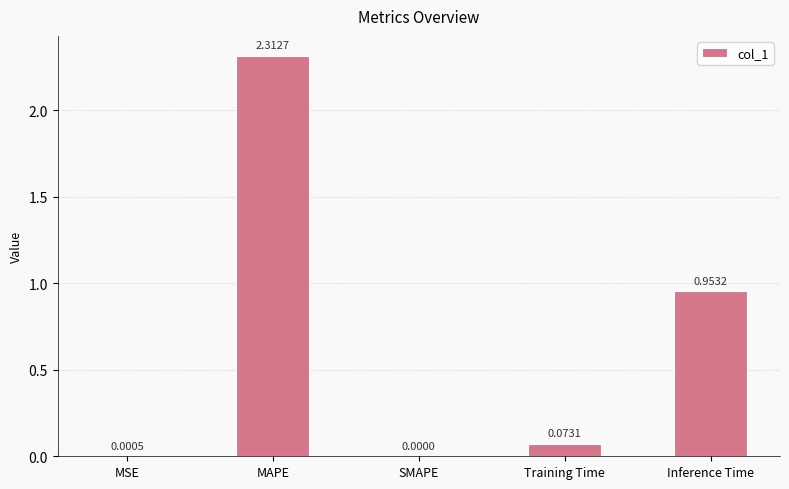

What is the sum of all values?

3.3